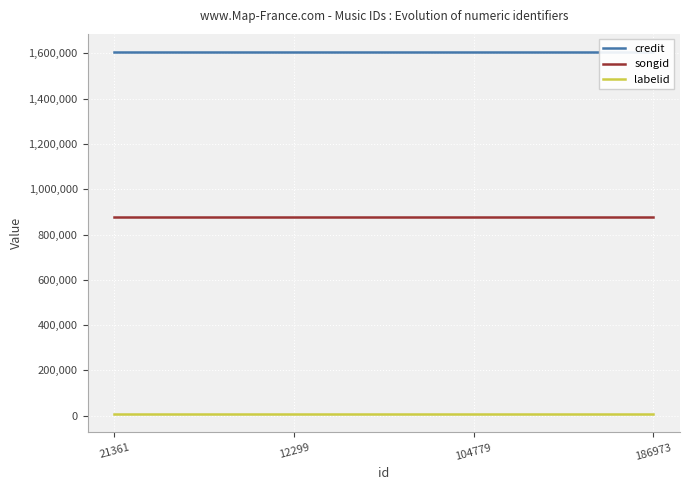

True or false: labelid and credit intersect in this chart.

False